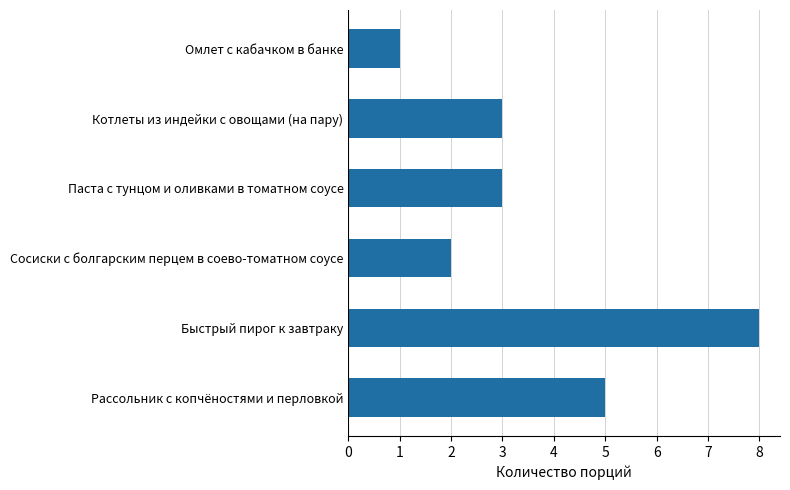

Are the bars horizontal?

Yes